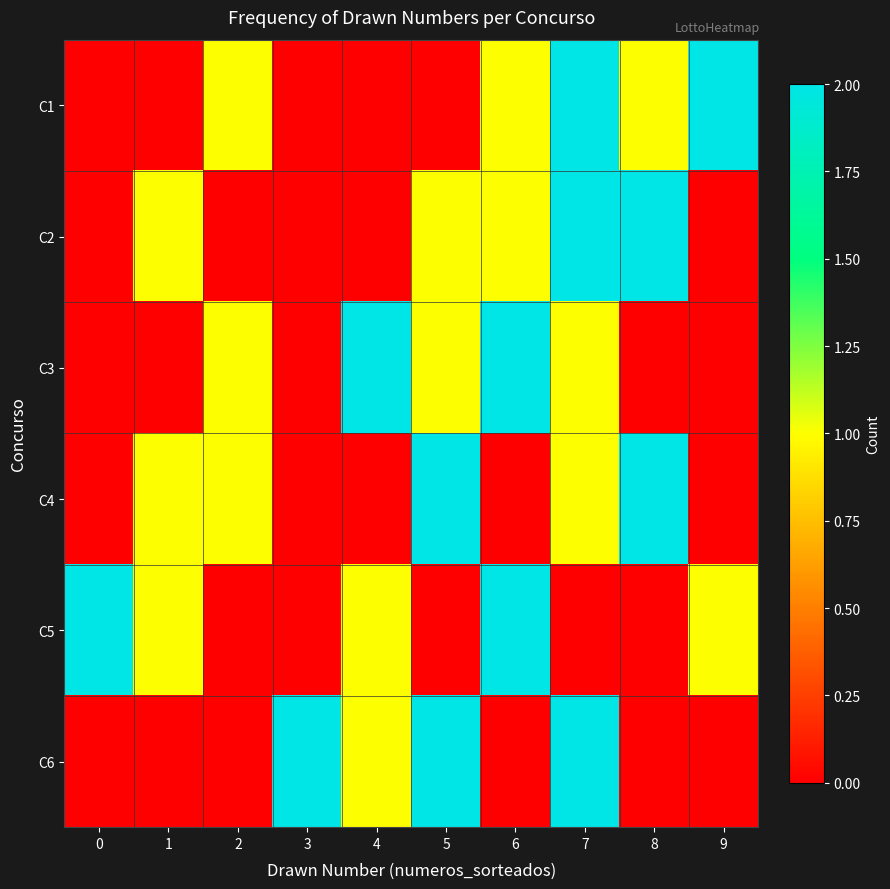

Between 0 and 6, which series saw the biggest shift?

C3